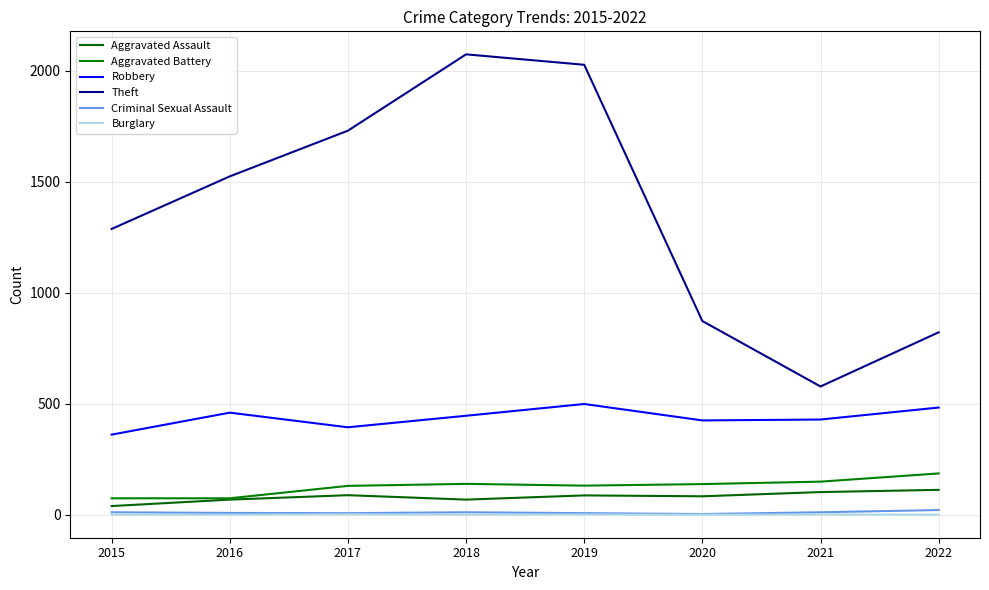

What is the difference between the maximum and minimum values in the Theft series?

1497